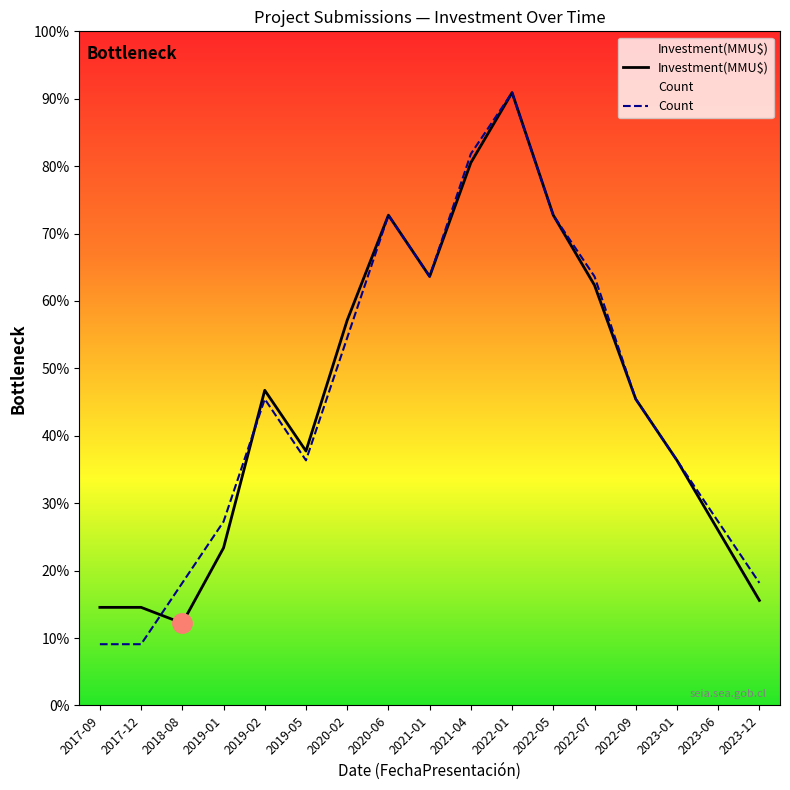

Does the chart display data point markers on the line(s)?

No